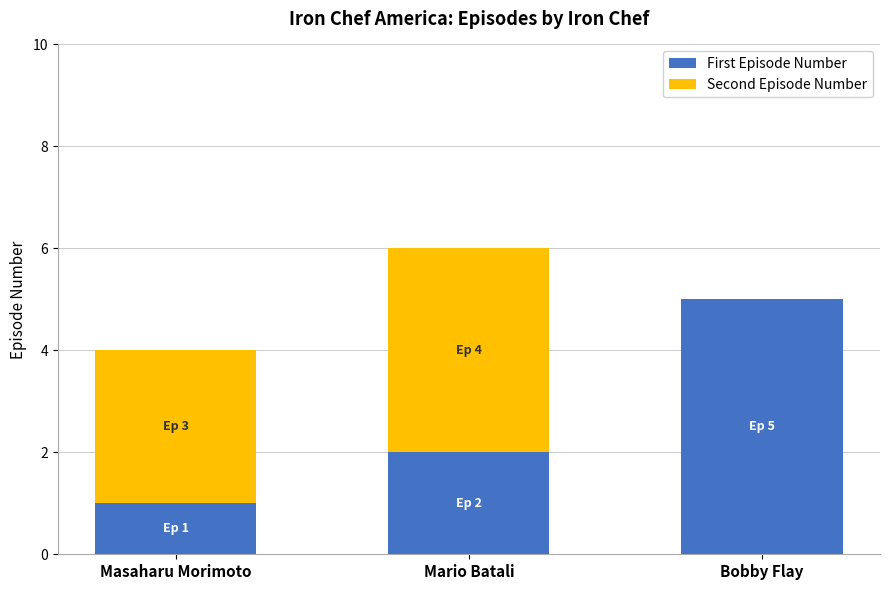

What is the total value across all series at Bobby Flay?

5